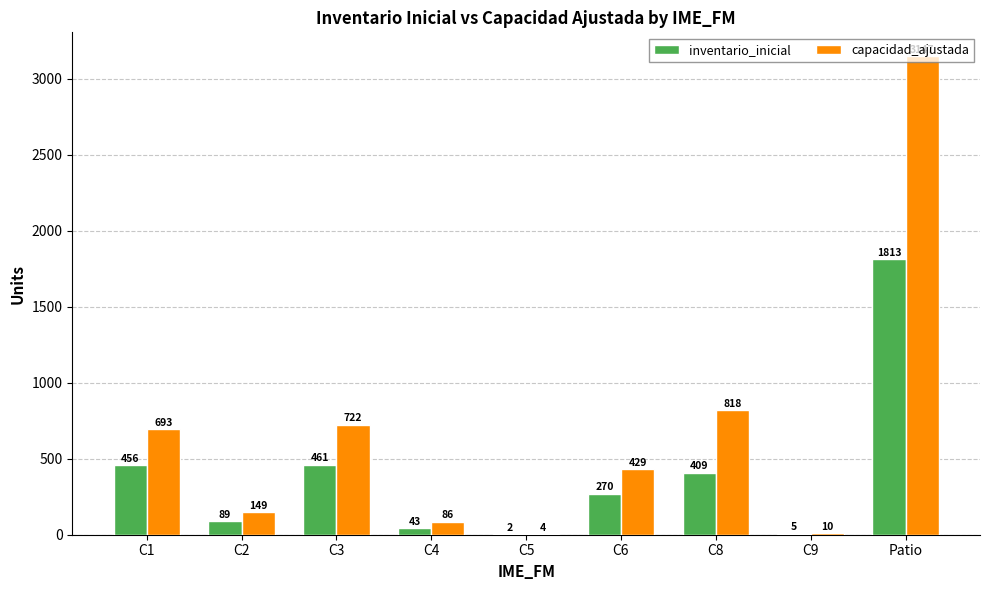

At which category is the sum across all series the highest?

Patio